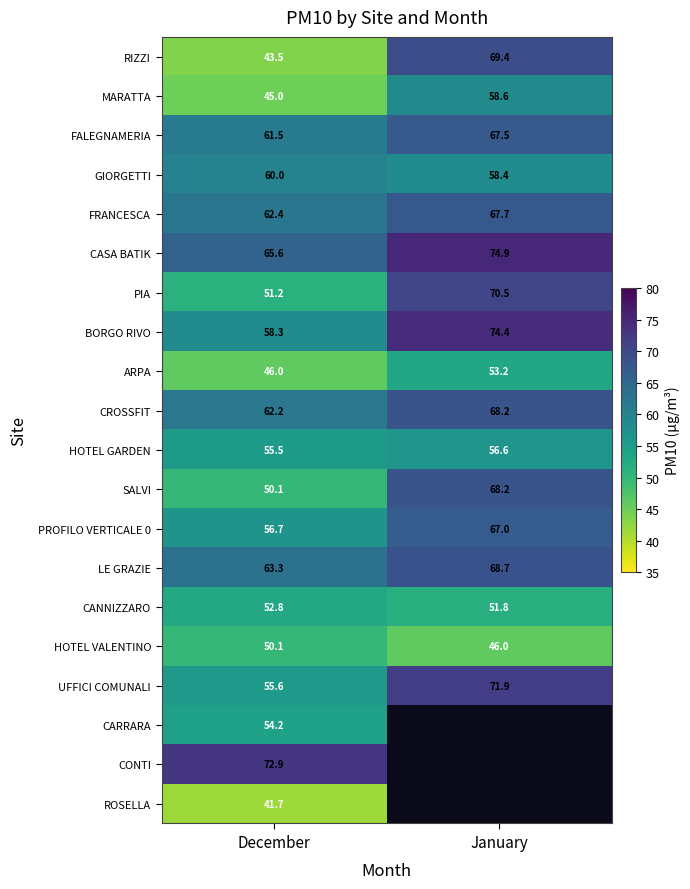

Between December and January, which is larger?

January